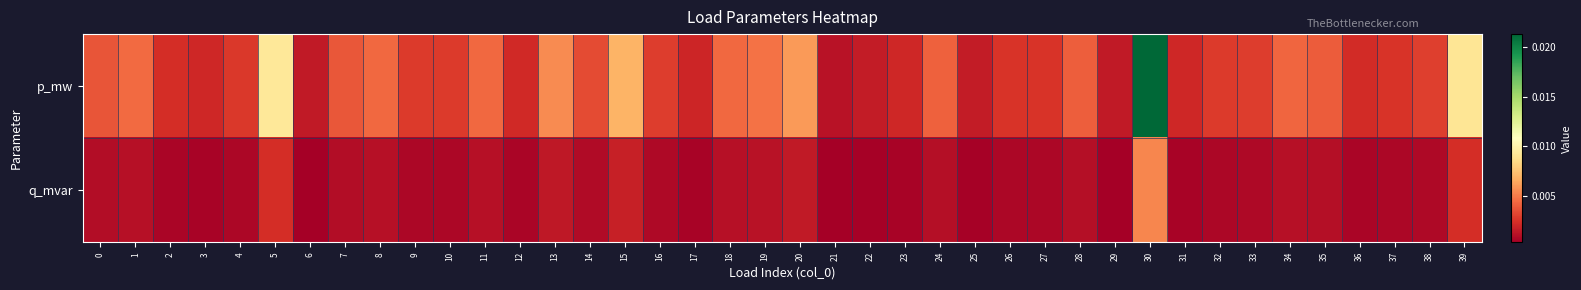

At which category is the sum across all series the highest?

30